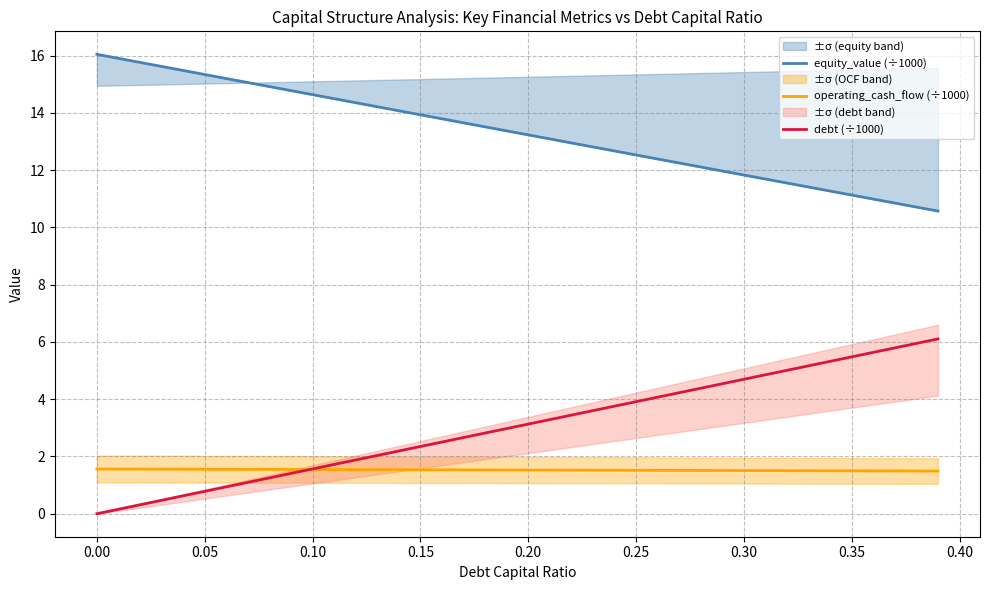

What is the minimum value for operating_cash_flow (÷1000)?

1.5